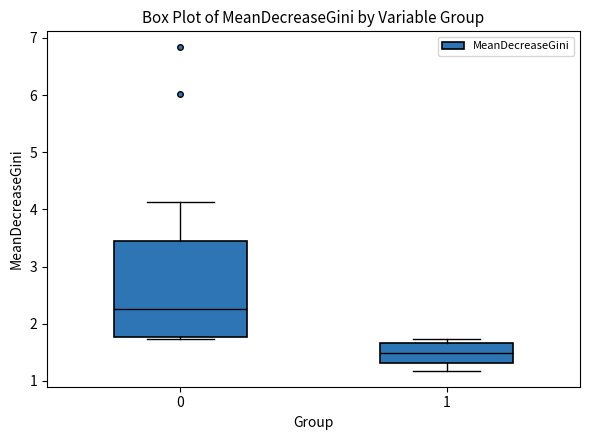

Reading left to right, transcribe this box plot: for each box, give where its median line is, the range the box spans, and where its two whiskers end, as read against the y-axis. The values are not printed on the chart, so give them approximately, as read against the axis.

0: median 2.3, box 1.8 to 3.4, whiskers 1.7 to 4.1
1: median 1.5, box 1.3 to 1.7, whiskers 1.2 to 1.7 (just above the box's upper edge)